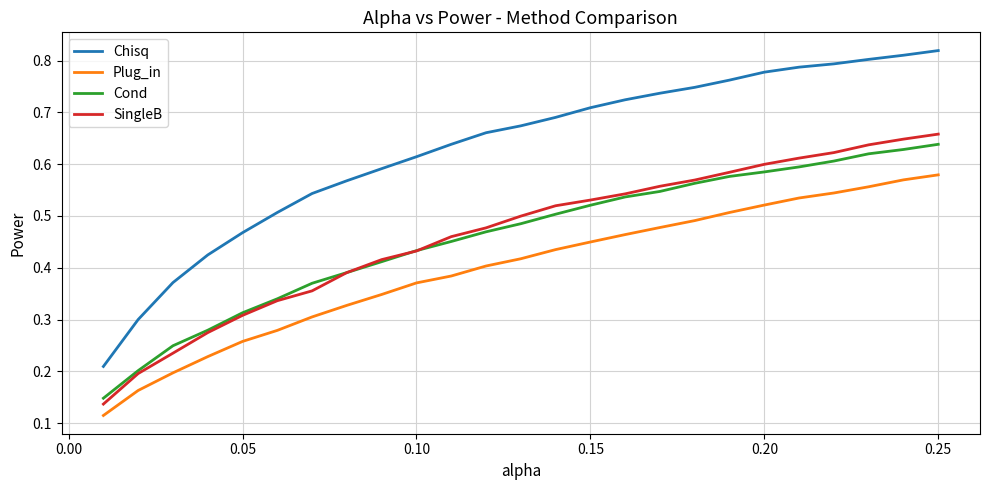

What are all the series names shown in the legend?

Chisq, Plug_in, Cond, SingleB